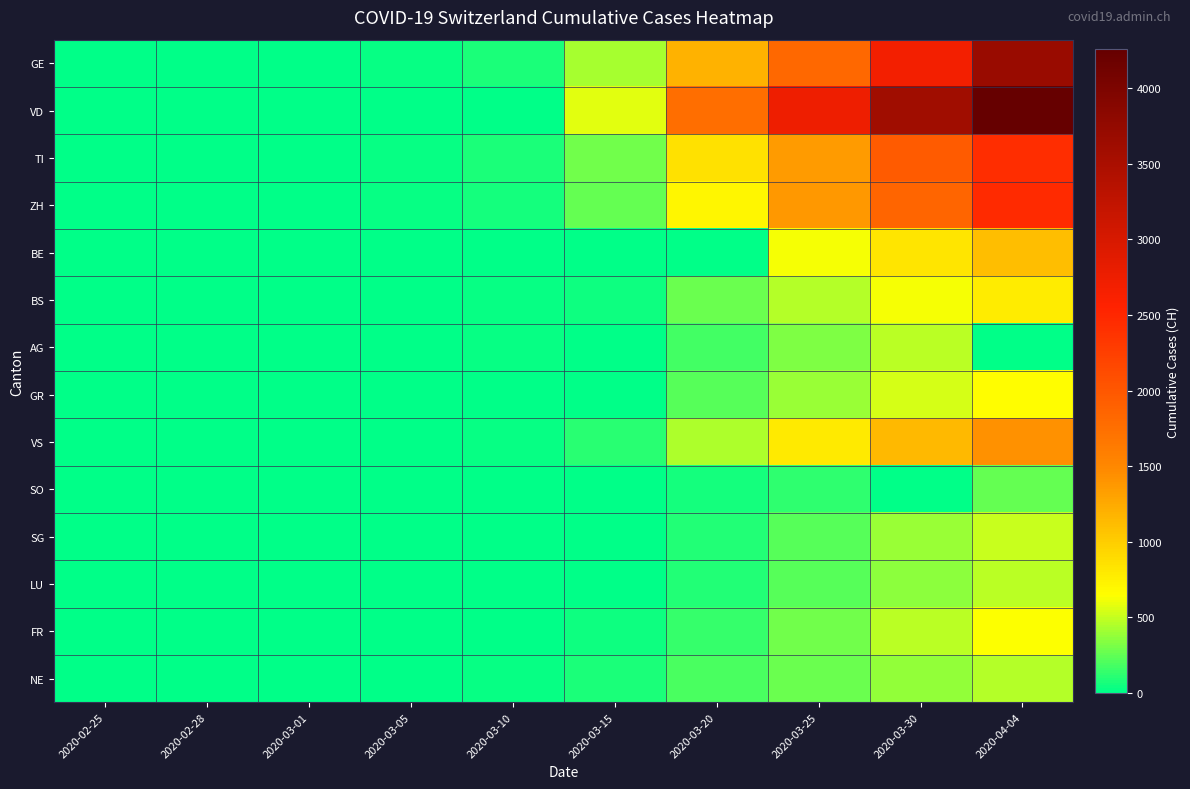

Reading left to right, extract all data points from this chart.

GE: 2020-02-25=0	2020-02-28=4	2020-03-01=9	2020-03-05=17	2020-03-10=75	2020-03-15=421	2020-03-20=1185	2020-03-25=1823	2020-03-30=2686	2020-04-04=3690
VD: 2020-02-25=0	2020-02-28=0	2020-03-01=0	2020-03-05=0	2020-03-10=0	2020-03-15=567	2020-03-20=1756	2020-03-25=2740	2020-03-30=3607	2020-04-04=4260
TI: 2020-02-25=0	2020-02-28=1	2020-03-01=2	2020-03-05=25	2020-03-10=75	2020-03-15=293	2020-03-20=849	2020-03-25=1354	2020-03-30=1962	2020-04-04=2442
ZH: 2020-02-25=0	2020-02-28=2	2020-03-01=7	2020-03-05=23	2020-03-10=62	2020-03-15=250	2020-03-20=711	2020-03-25=1370	2020-03-30=1861	2020-04-04=2466
BE: 2020-02-25=0	2020-02-28=1	2020-03-01=2	2020-03-05=0	2020-03-10=0	2020-03-15=0	2020-03-20=0	2020-03-25=624	2020-03-30=826	2020-04-04=1106
BS: 2020-02-25=0	2020-02-28=1	2020-03-01=1	2020-03-05=8	2020-03-10=33	2020-03-15=49	2020-03-20=270	2020-03-25=462	2020-03-30=617	2020-04-04=767
AG: 2020-02-25=0	2020-02-28=1	2020-03-01=0	2020-03-05=9	2020-03-10=17	2020-03-15=0	2020-03-20=168	2020-03-25=319	2020-03-30=481	2020-04-04=0
GR: 2020-02-25=0	2020-02-28=0	2020-03-01=0	2020-03-05=0	2020-03-10=0	2020-03-15=0	2020-03-20=226	2020-03-25=393	2020-03-30=535	2020-04-04=657
VS: 2020-02-25=0	2020-02-28=1	2020-03-01=2	2020-03-05=5	2020-03-10=22	2020-03-15=115	2020-03-20=436	2020-03-25=793	2020-03-30=1144	2020-04-04=1416
SO: 2020-02-25=0	2020-02-28=0	2020-03-01=0	2020-03-05=0	2020-03-10=0	2020-03-15=0	2020-03-20=66	2020-03-25=129	2020-03-30=0	2020-04-04=250
SG: 2020-02-25=0	2020-02-28=0	2020-03-01=0	2020-03-05=0	2020-03-10=0	2020-03-15=0	2020-03-20=98	2020-03-25=228	2020-03-30=389	2020-04-04=504
LU: 2020-02-25=0	2020-02-28=0	2020-03-01=0	2020-03-05=0	2020-03-10=0	2020-03-15=0	2020-03-20=92	2020-03-25=228	2020-03-30=351	2020-04-04=469
FR: 2020-02-25=0	2020-02-28=0	2020-03-01=1	2020-03-05=6	2020-03-10=0	2020-03-15=40	2020-03-20=145	2020-03-25=293	2020-03-30=477	2020-04-04=638
NE: 2020-02-25=0	2020-02-28=0	2020-03-01=1	2020-03-05=9	2020-03-10=31	2020-03-15=74	2020-03-20=189	2020-03-25=280	2020-03-30=378	2020-04-04=452